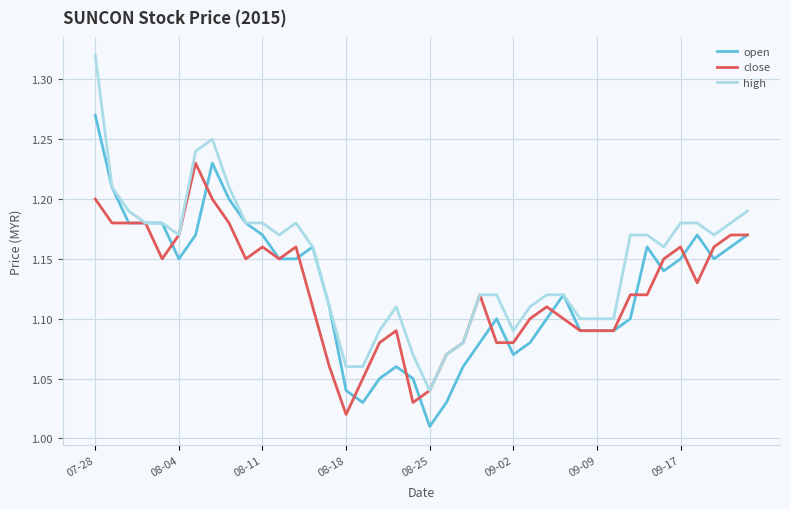

List the series in order of their peak value, lowest first.

close, open, high